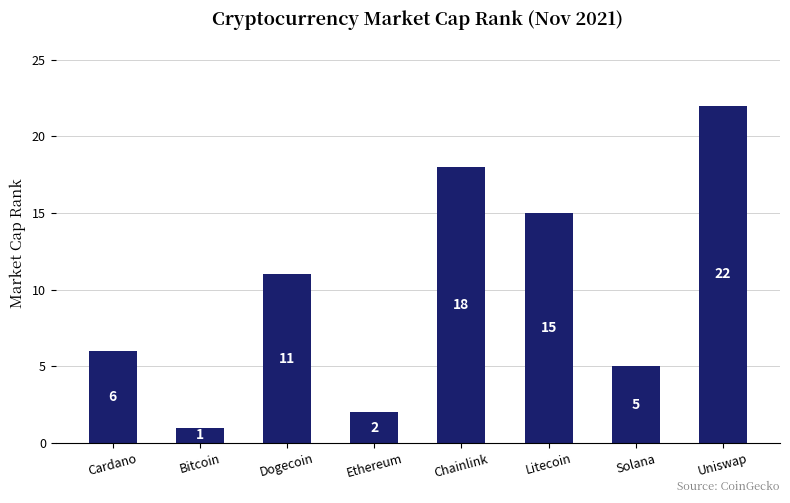

What is the label of the 6th bar from the left?

Litecoin